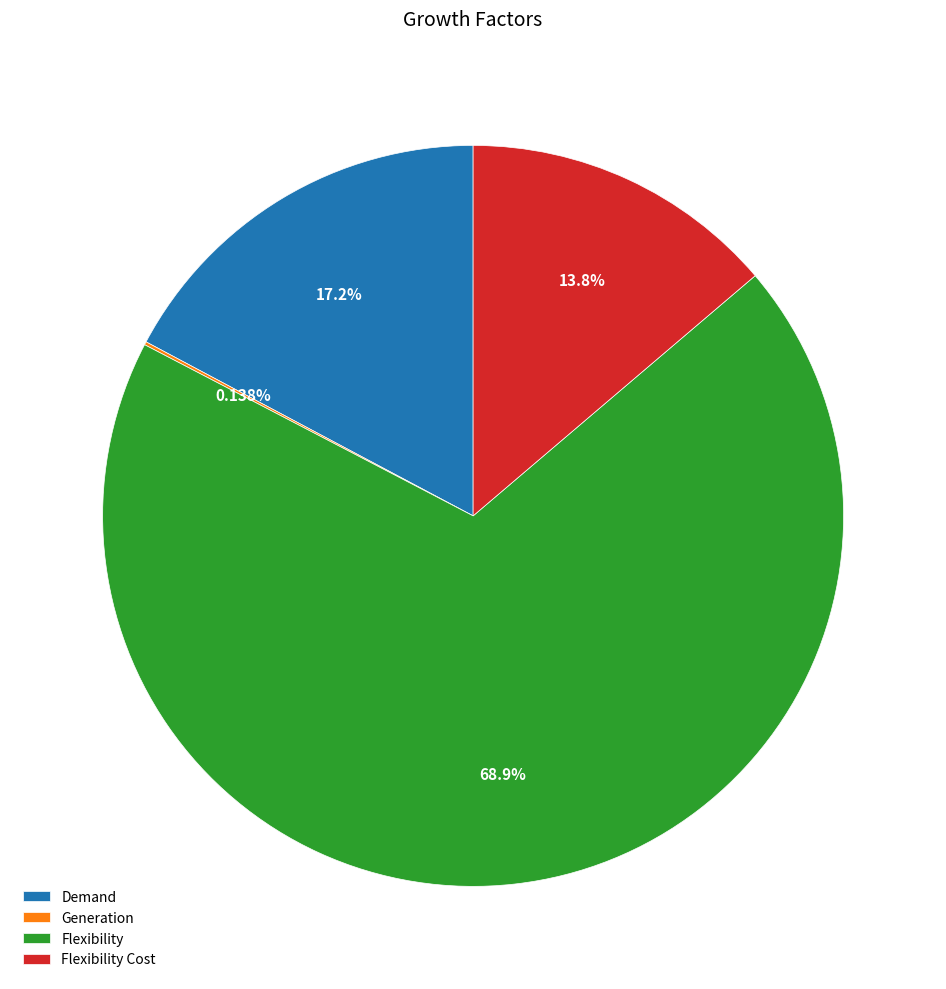

Does any single category account for the majority?

Yes